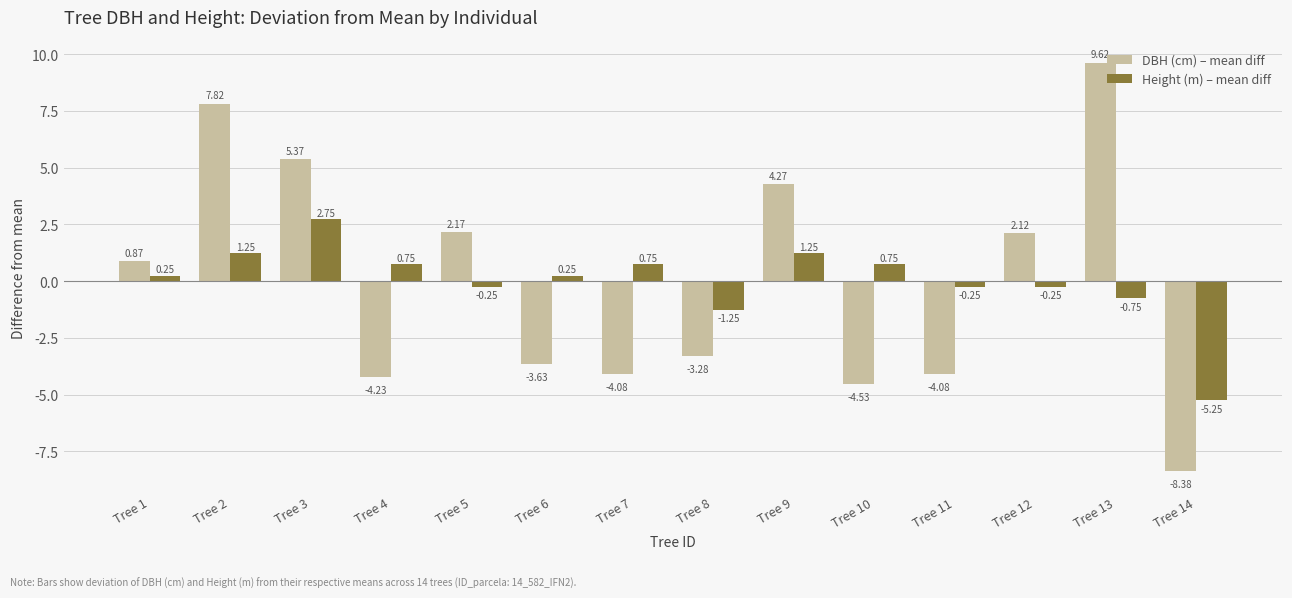

What is the total value across all series at Tree 14?

-13.6